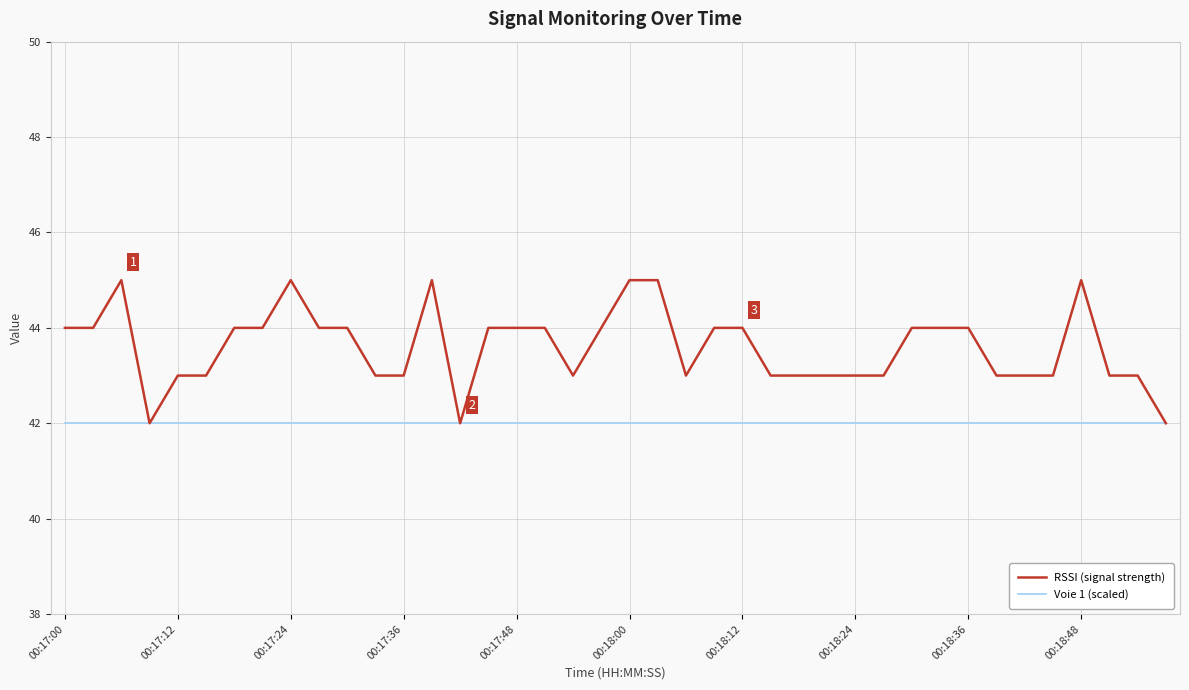

Count the number of data series in this chart.

2